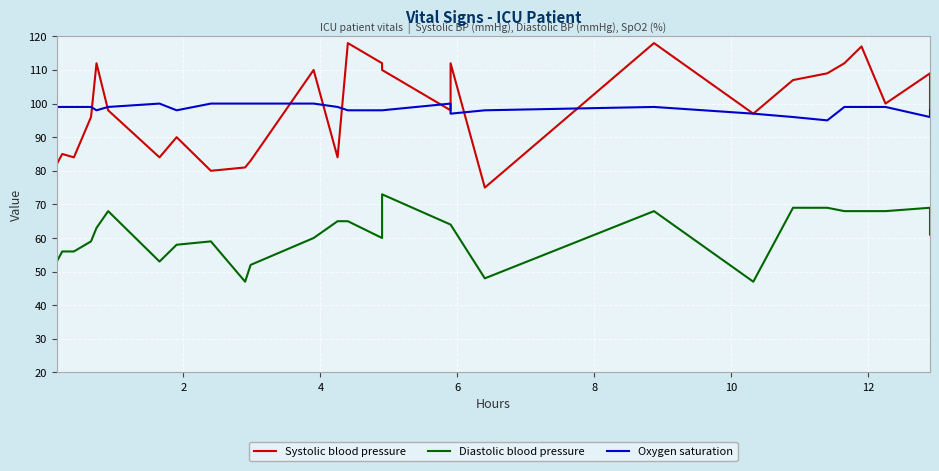

Reading left to right, transcribe all the data shown in this chart.

Systolic blood pressure: 82	85	84	96	112	98	84	90	80	81	83	110	84	118	112	110	98	112	75	118	97	107	109	112	117	100	109	98
Diastolic blood pressure: 53	56	56	59	63	68	53	58	59	47	52	60	65	65	60	73	64	64	48	68	47	69	69	68	68	68	69	61
Oxygen saturation: 99	99	99	99	98	99	100	98	100	100	100	100	99	98	98	98	100	97	98	99	97	96	95	99	99	99	96	98